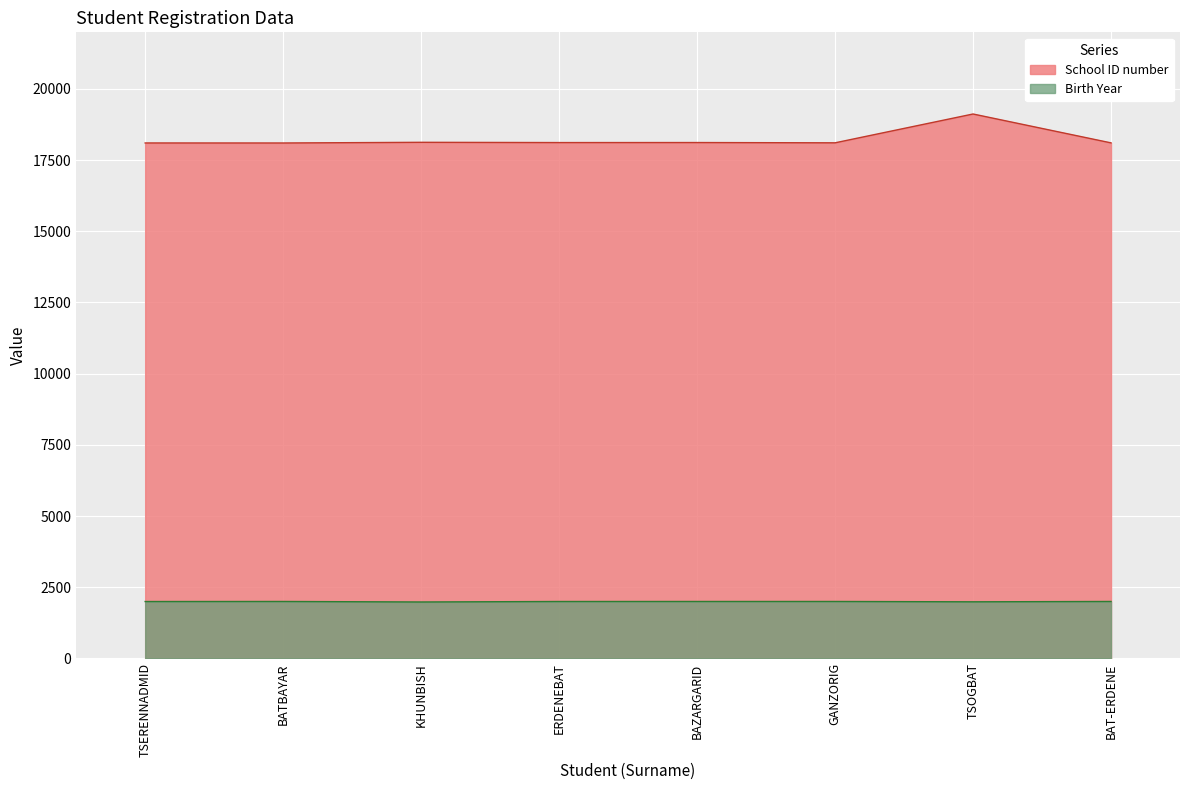

Which category has the highest value across all series?

TSOGBAT